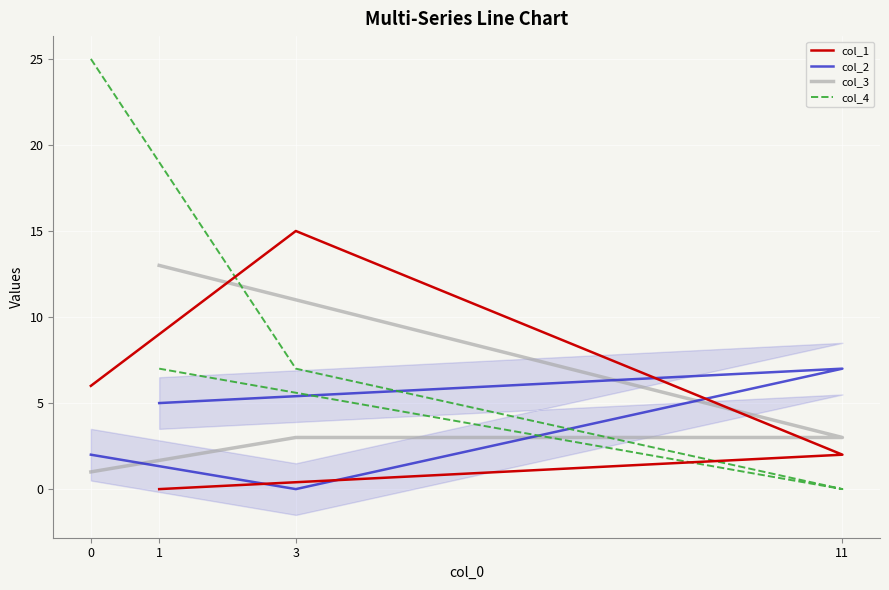

What is the difference between the maximum and minimum values in the col_2 series?

7